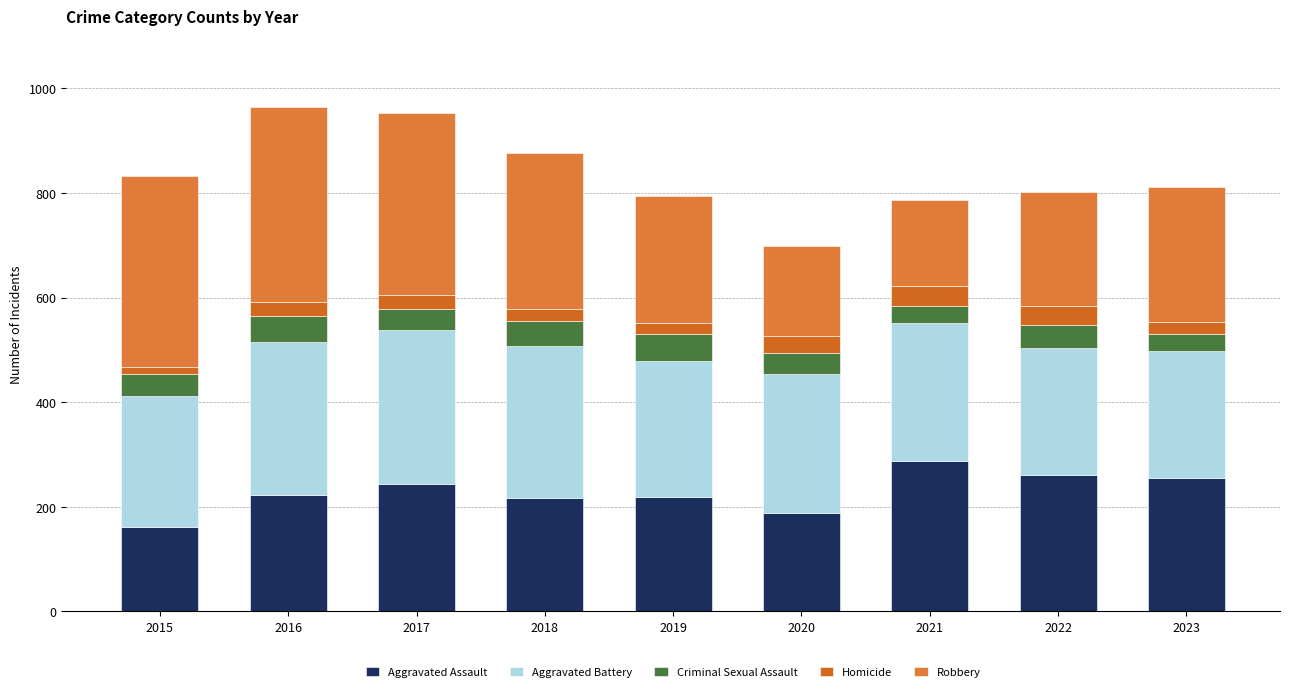

Are the bars grouped side by side (vs. stacked)?

No